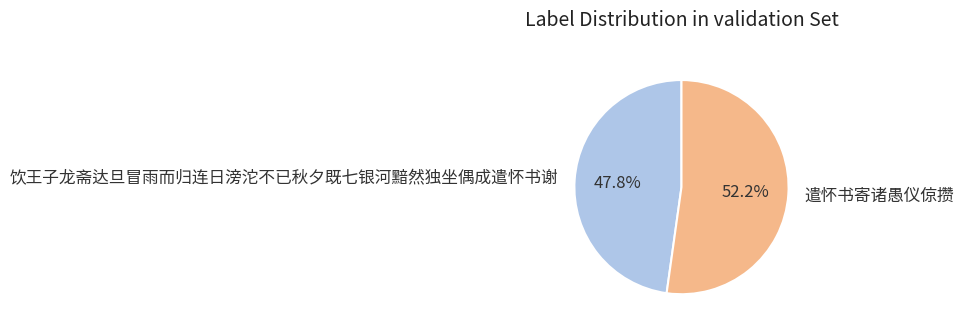

To the nearest percent, what is the combined percentage of 饮王子龙斋达旦冒雨而归连日滂沱不已秋夕既七银河黯然独坐偶成遣怀书谢 and 遣怀书寄诸愚仪倞攒?

100%